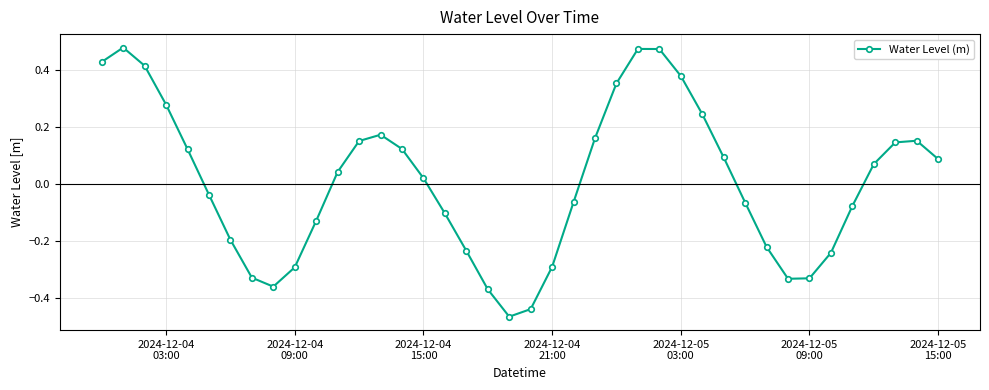

What is the difference between the maximum and second lowest values?

0.9